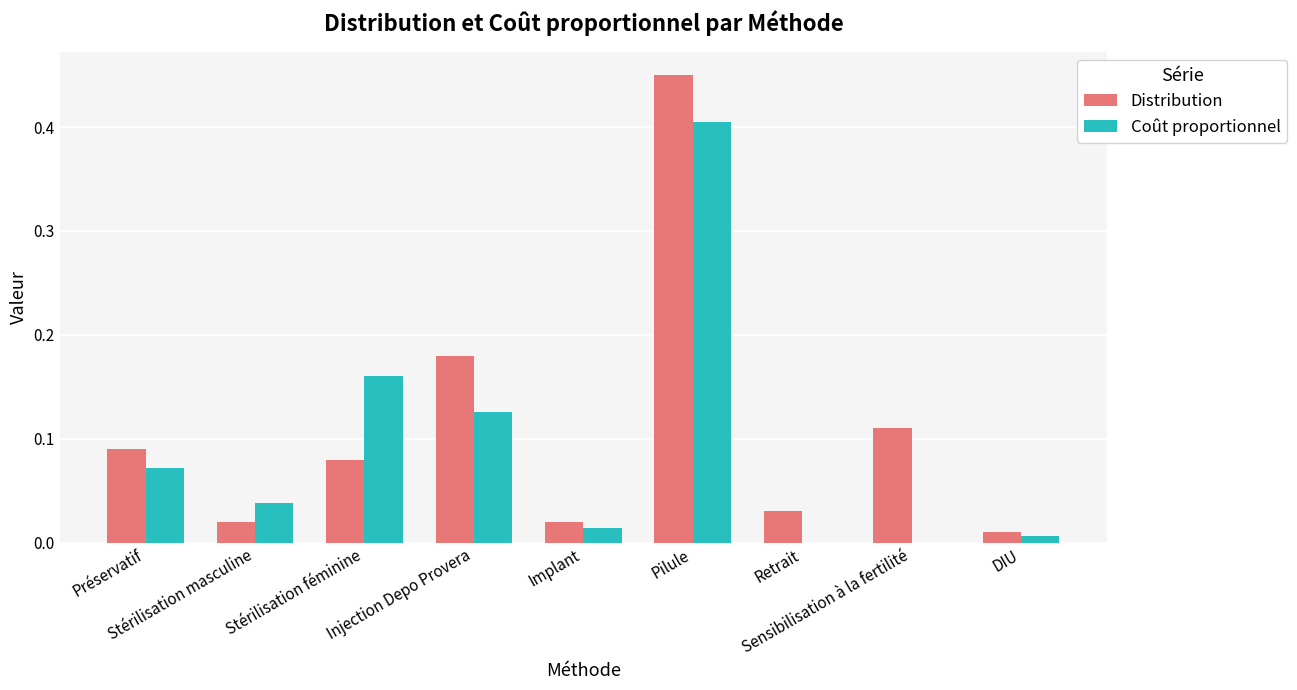

At which category is the sum across all series the highest?

Pilule